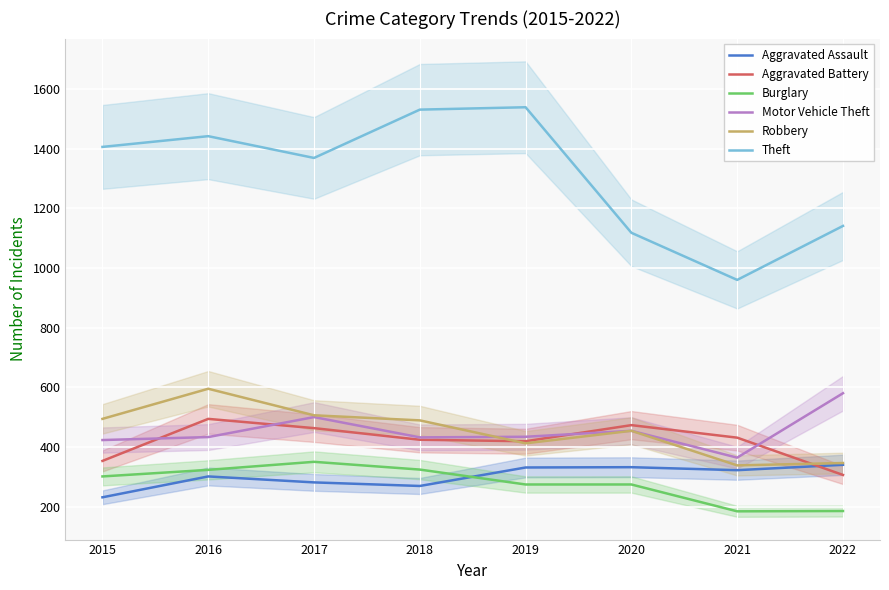

How many data points in Motor Vehicle Theft are less than 434?

4